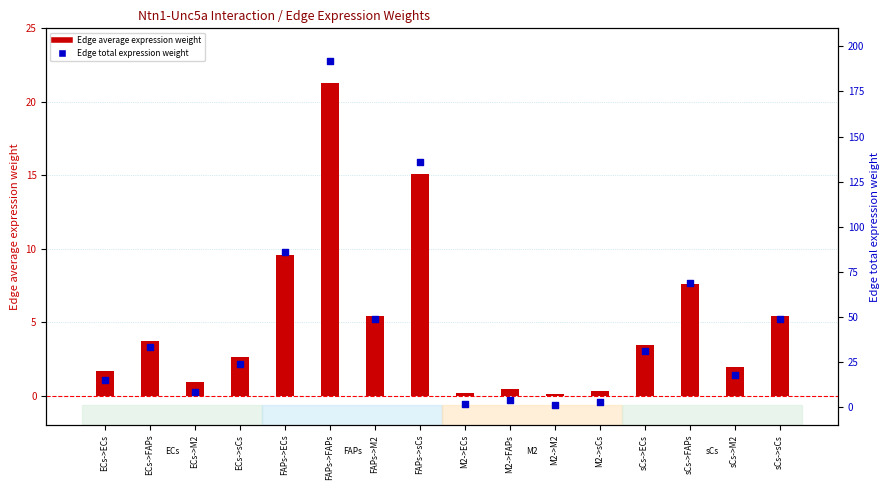

Which series contains the lowest Y value?

Edge average expression weight